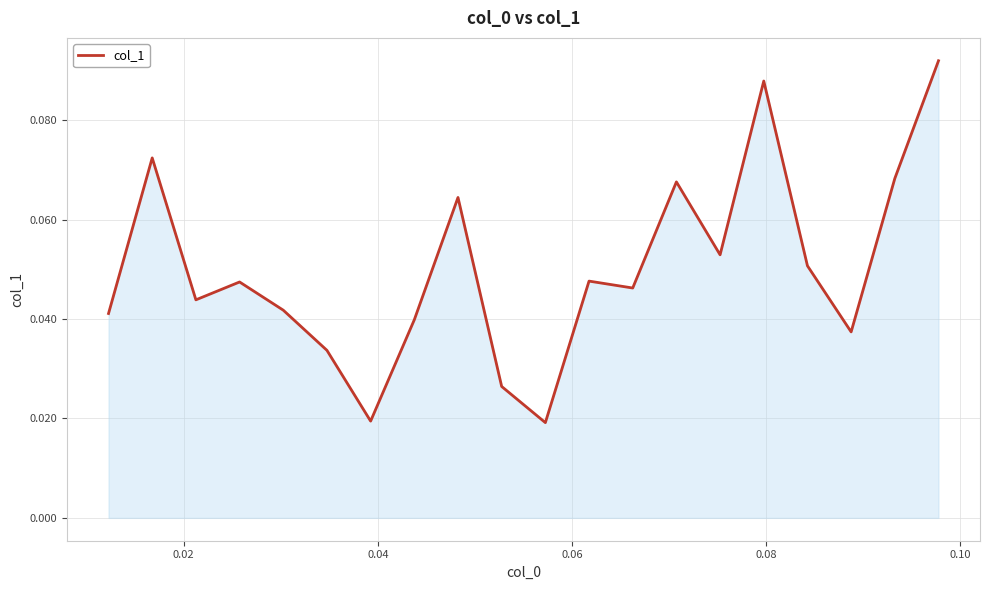

True or false: the data has more than 2 interior local peaks.

True